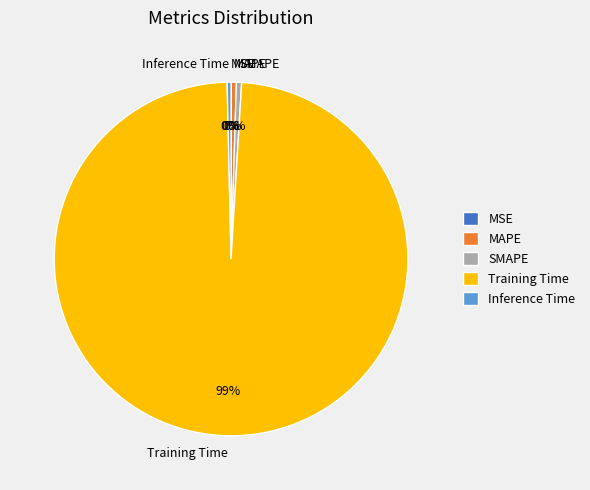

Which category has the biggest portion of the pie?

Training Time